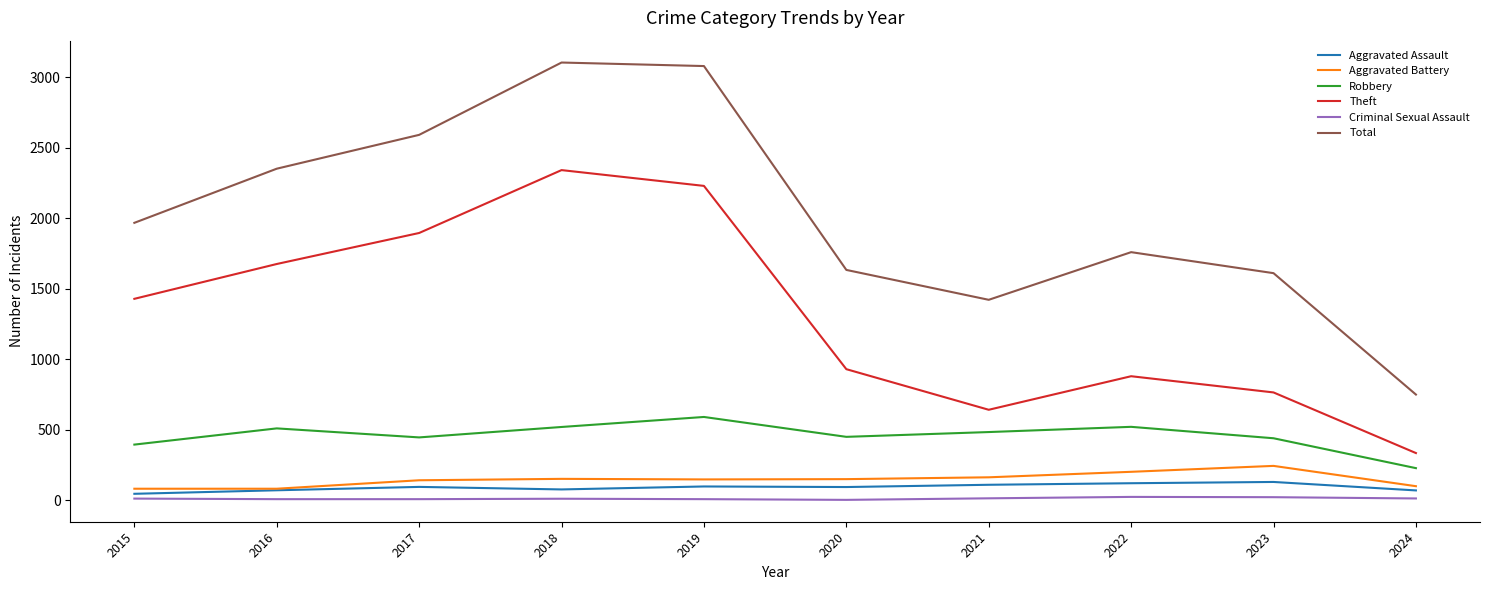

What is the difference between the maximum and second lowest values in the Aggravated Battery series?

162